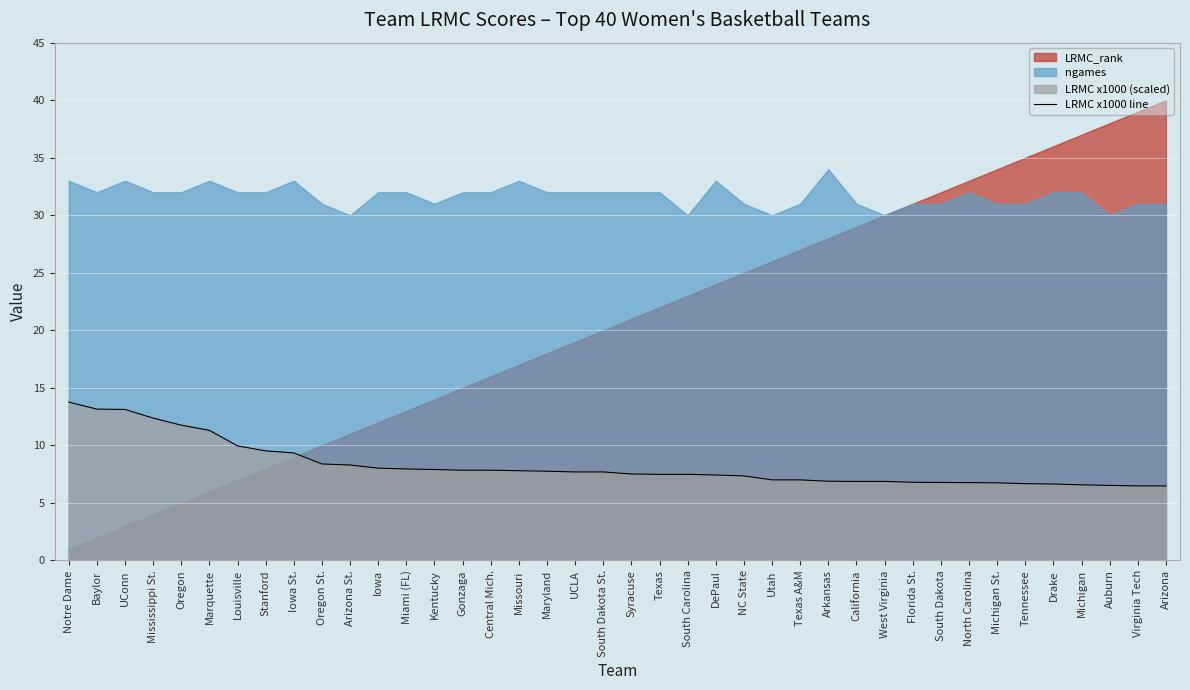

What is the label of the 27th point from the left?

Texas A&M